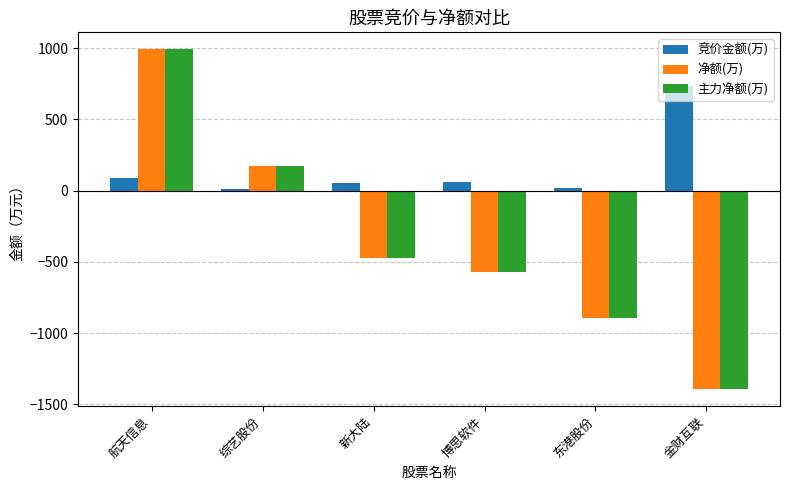

Rank the categories by 主力净额(万) value from highest to lowest.

航天信息, 综艺股份, 新大陆, 博思软件, 东港股份, 金财互联